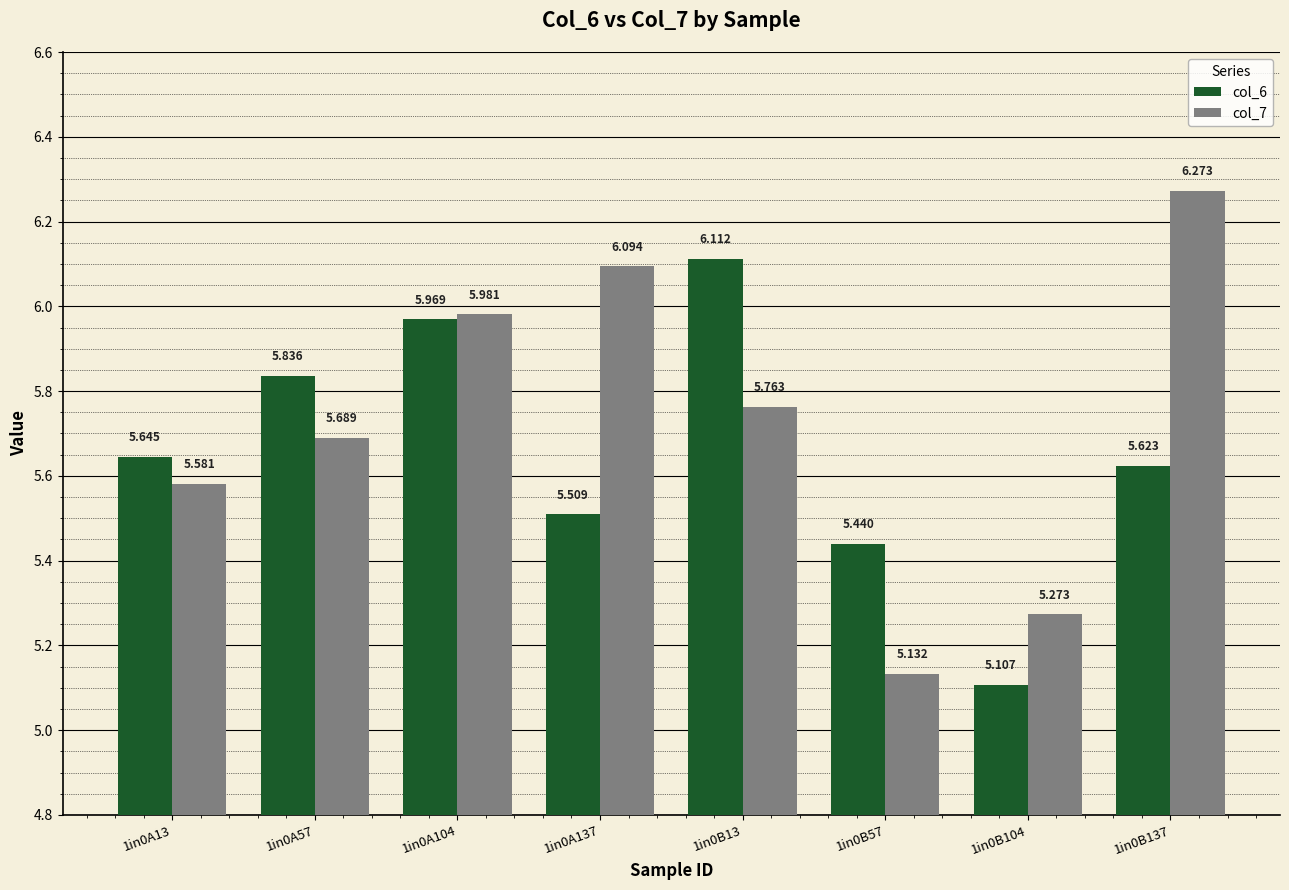

Count the number of categories in the chart.

8